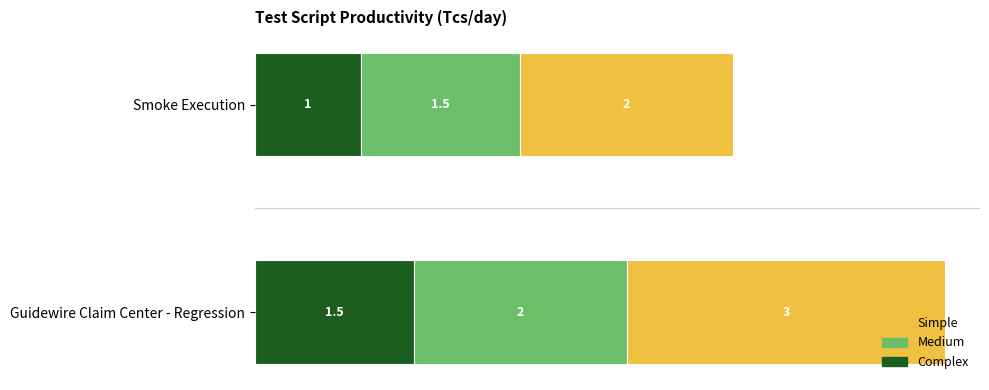

What is the approximate value of Complex at Guidewire Claim Center - Regression?

1.5